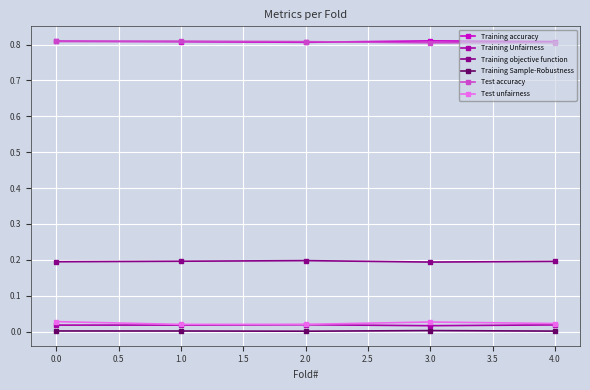

Is it true that Training objective function equals 0.1 at 3.0?

False